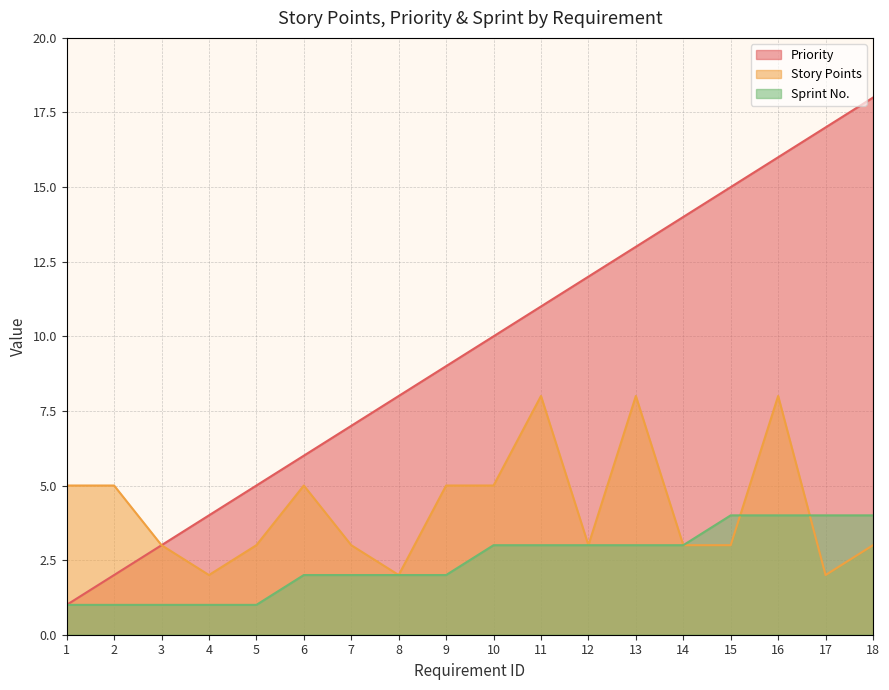

Reading right to left, what are all the values shown in this chart?

Priority: 18=18	17=17	16=16	15=15	14=14	13=13	12=12	11=11	10=10	9=9	8=8	7=7	6=6	5=5	4=4	3=3	2=2	1=1
Story Points: 18=3	17=2	16=8	15=3	14=3	13=8	12=3	11=8	10=5	9=5	8=2	7=3	6=5	5=3	4=2	3=3	2=5	1=5
Sprint No.: 18=4	17=4	16=4	15=4	14=3	13=3	12=3	11=3	10=3	9=2	8=2	7=2	6=2	5=1	4=1	3=1	2=1	1=1